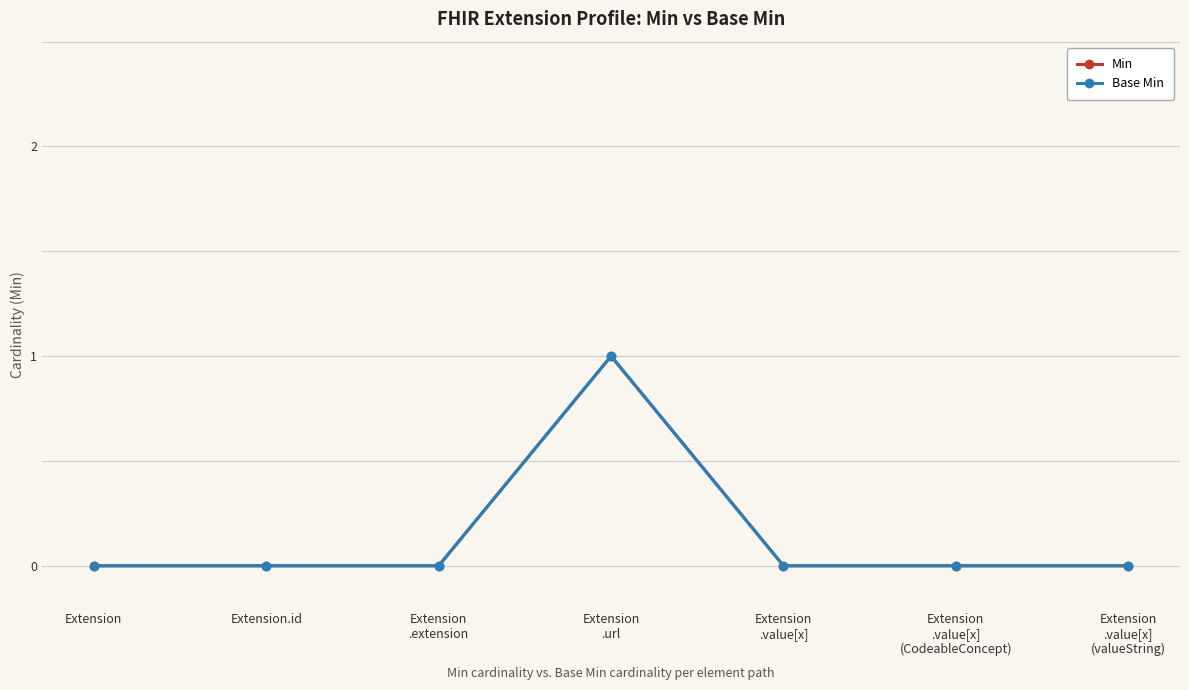

At which label is Min closest to 0?

Extension